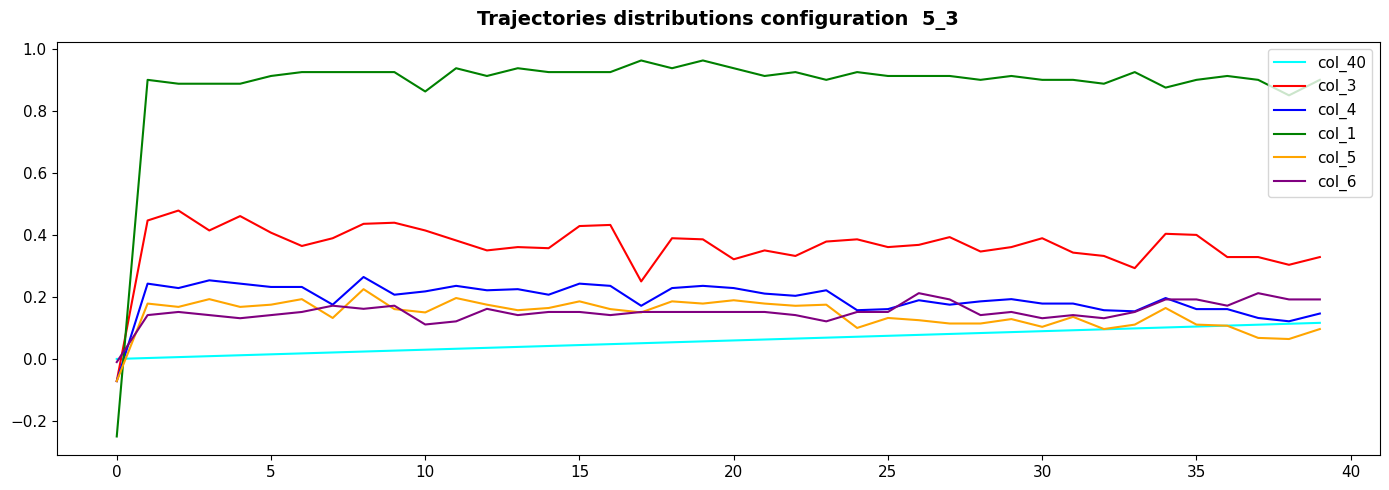

Which series has the largest range (max minus min)?

col_1